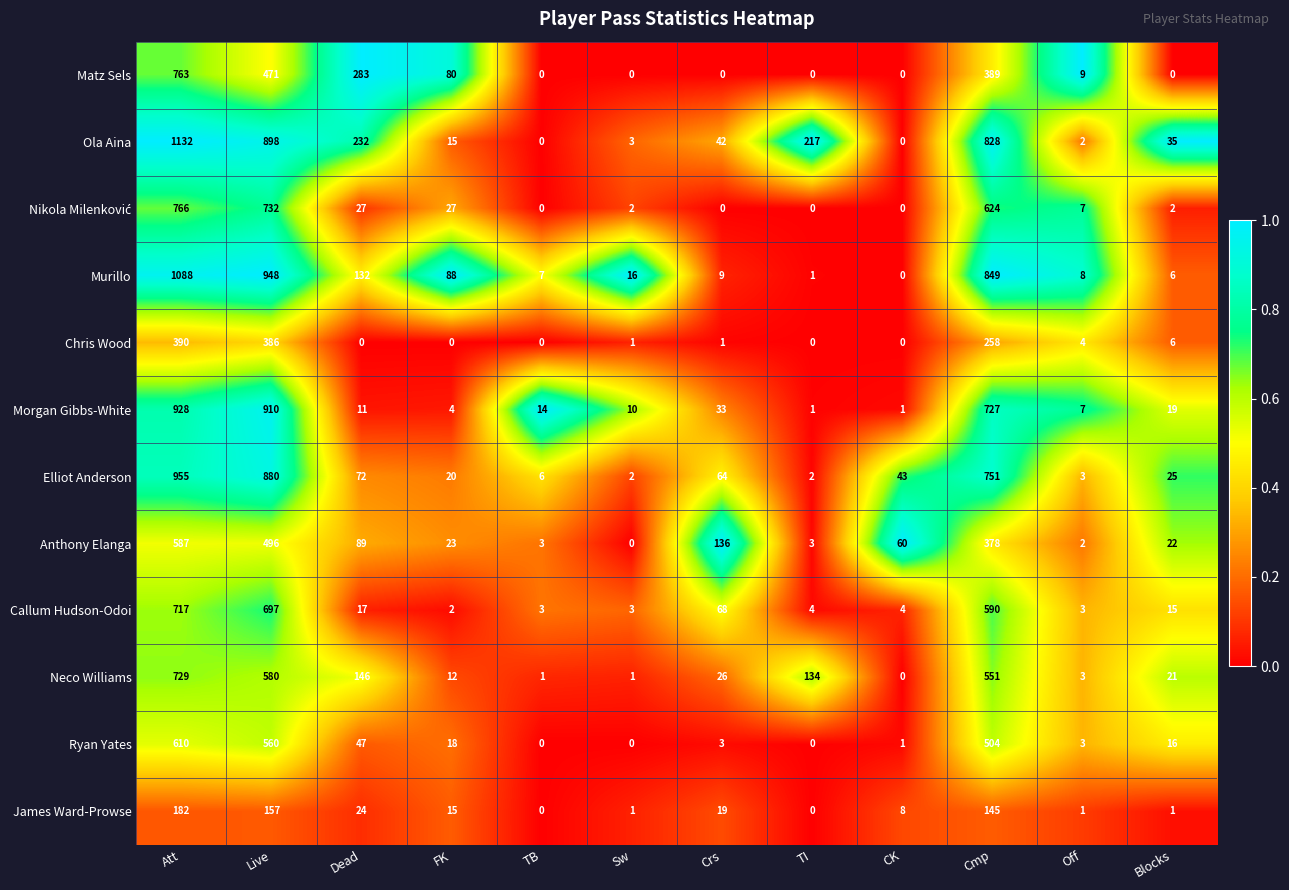

Is the value of Anthony Elanga at Dead greater than the value of Callum Hudson-Odoi at TI?

Yes